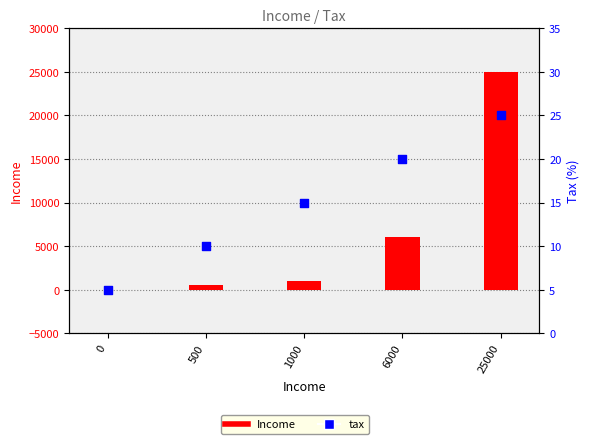

Which series contains the highest Y value?

Income